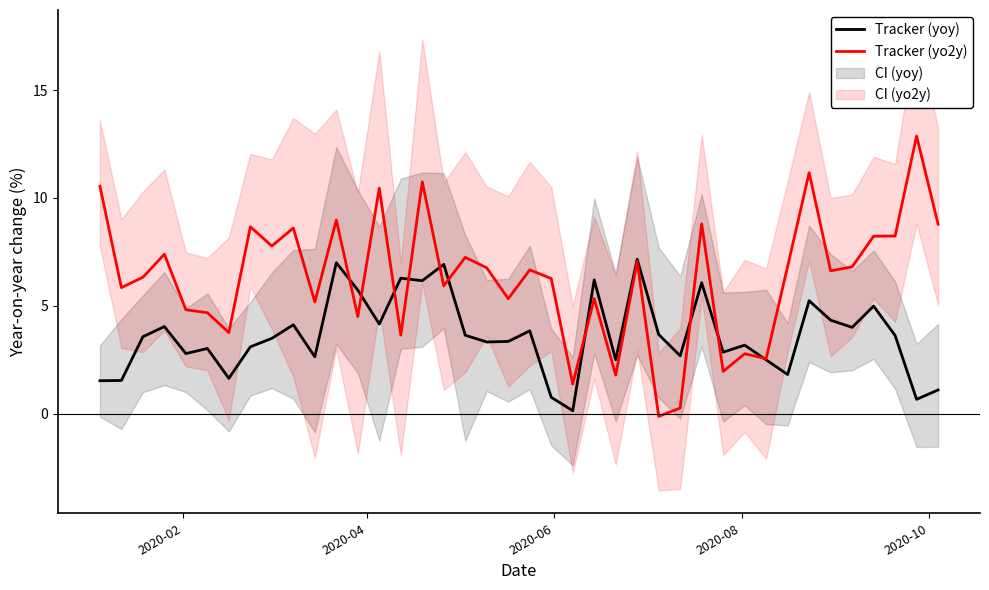

What is the maximum value for Tracker (yoy)?

7.2